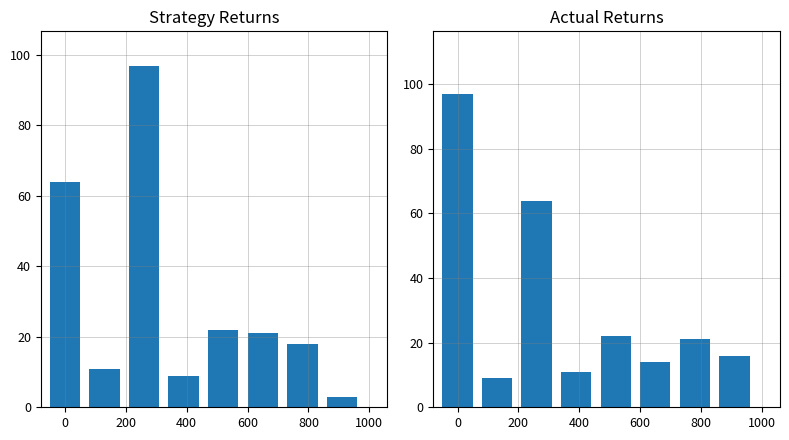

What position from the left is 800?

7